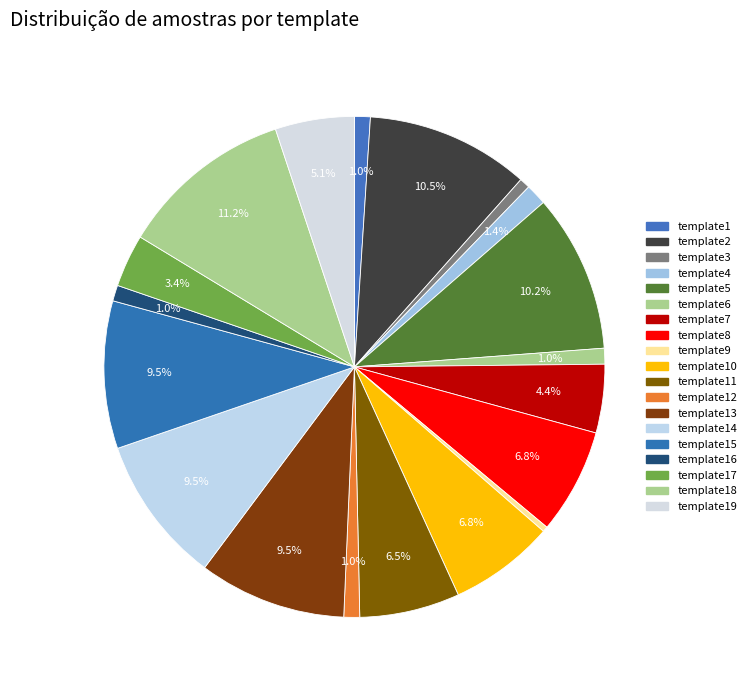

Rank the categories by value from lowest to highest.

template9, template3, template1, template6, template12, template16, template4, template17, template7, template19, template11, template8, template10, template13, template14, template15, template5, template2, template18